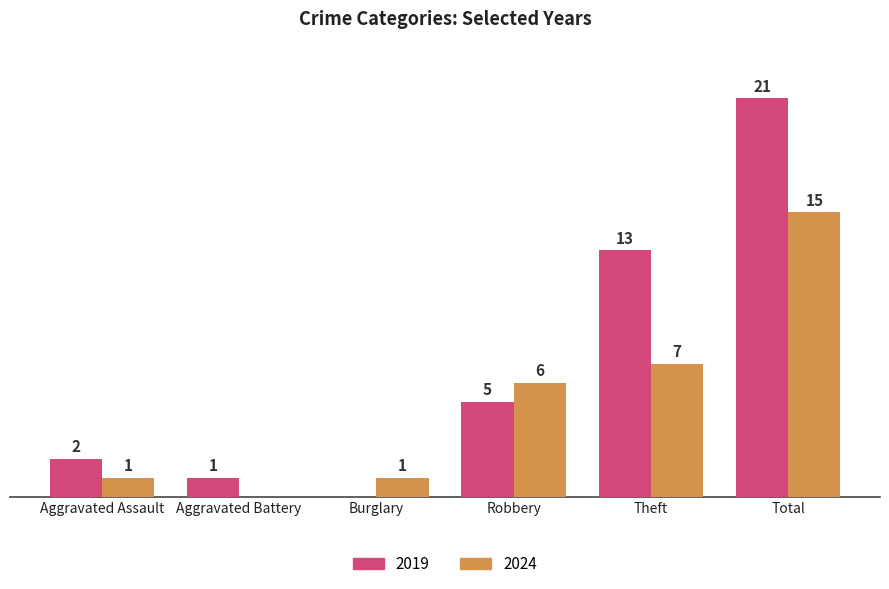

Does the chart contain stacked bars?

No